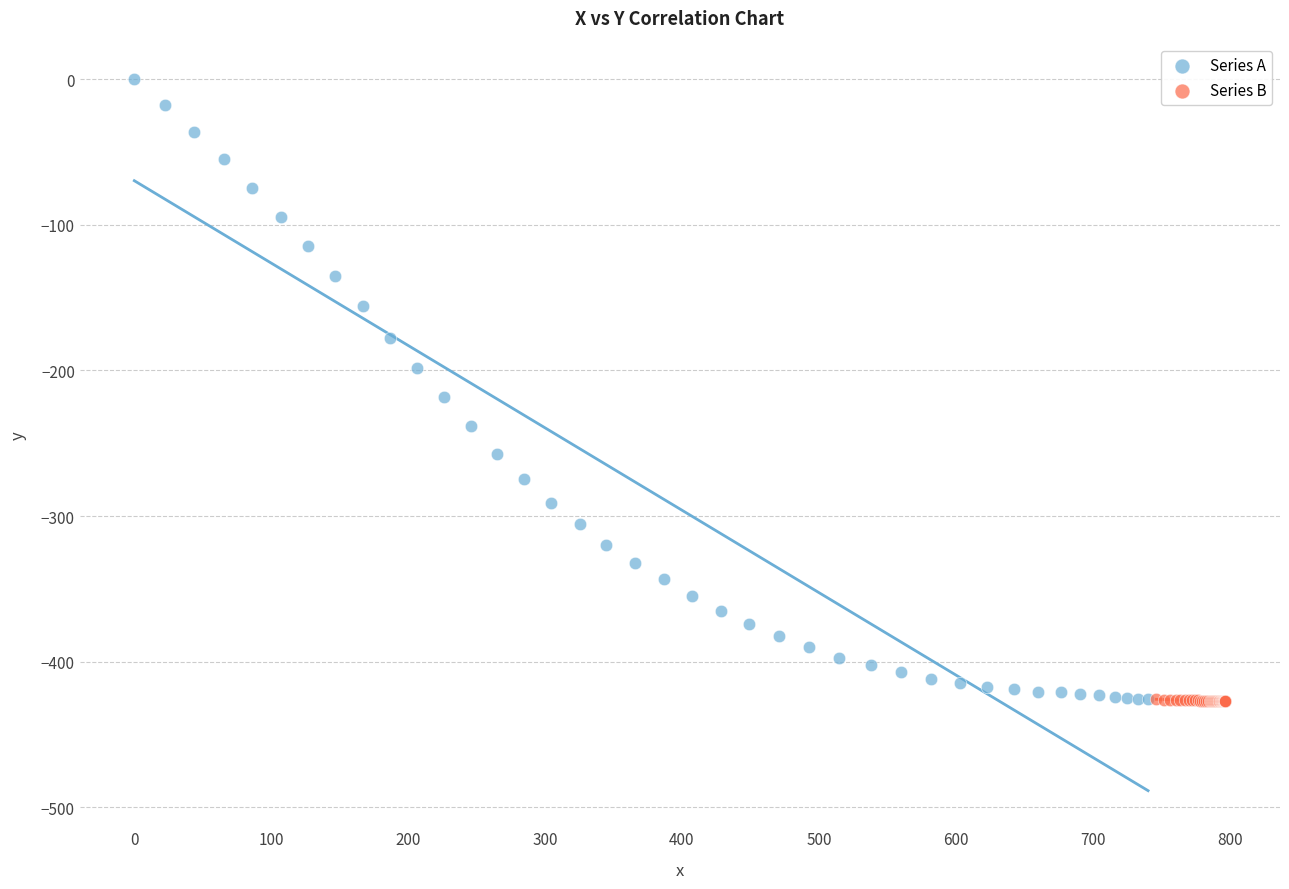

Which series has the widest spread of Y values?

Series A